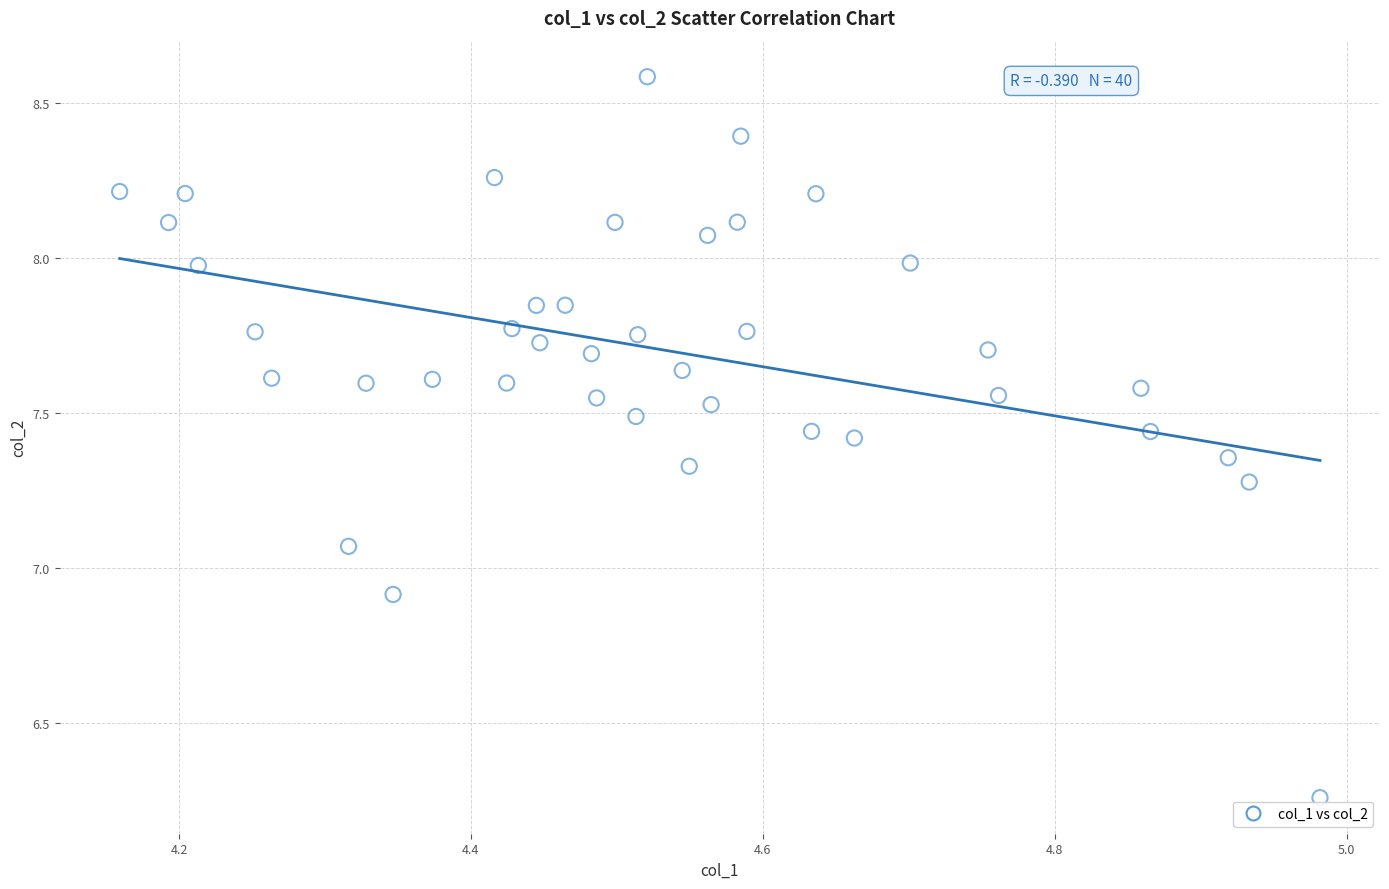

What is the range of X values (max minus min)?

0.8